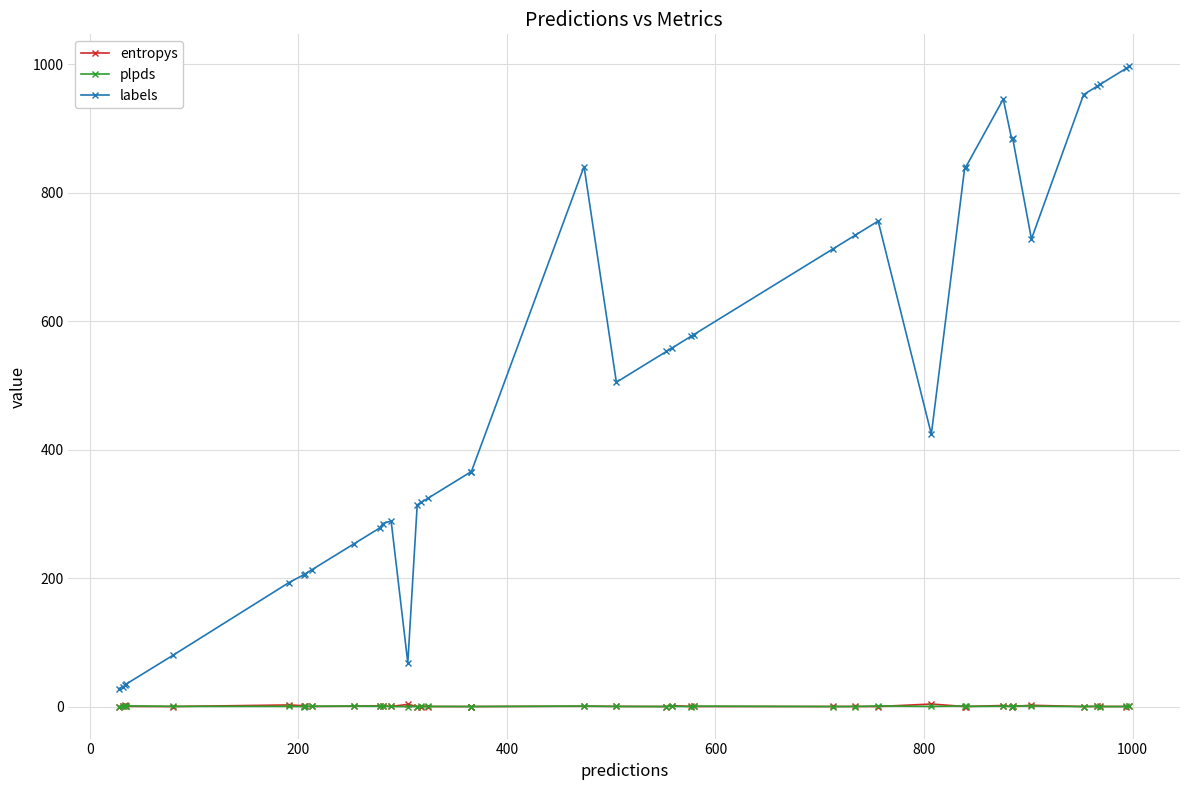

Does the chart display data point markers on the line(s)?

Yes